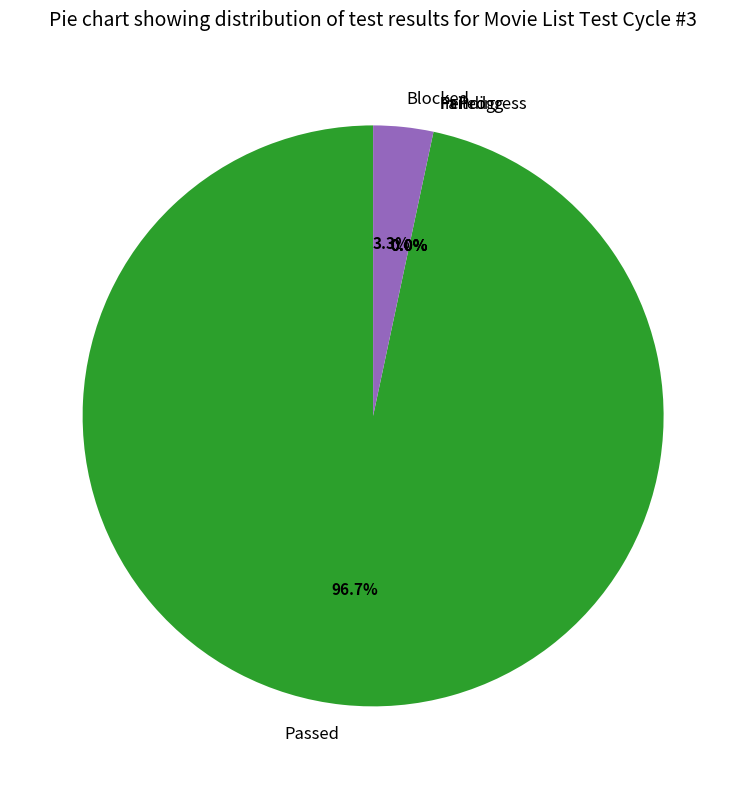

Is Failed the majority of the pie?

No